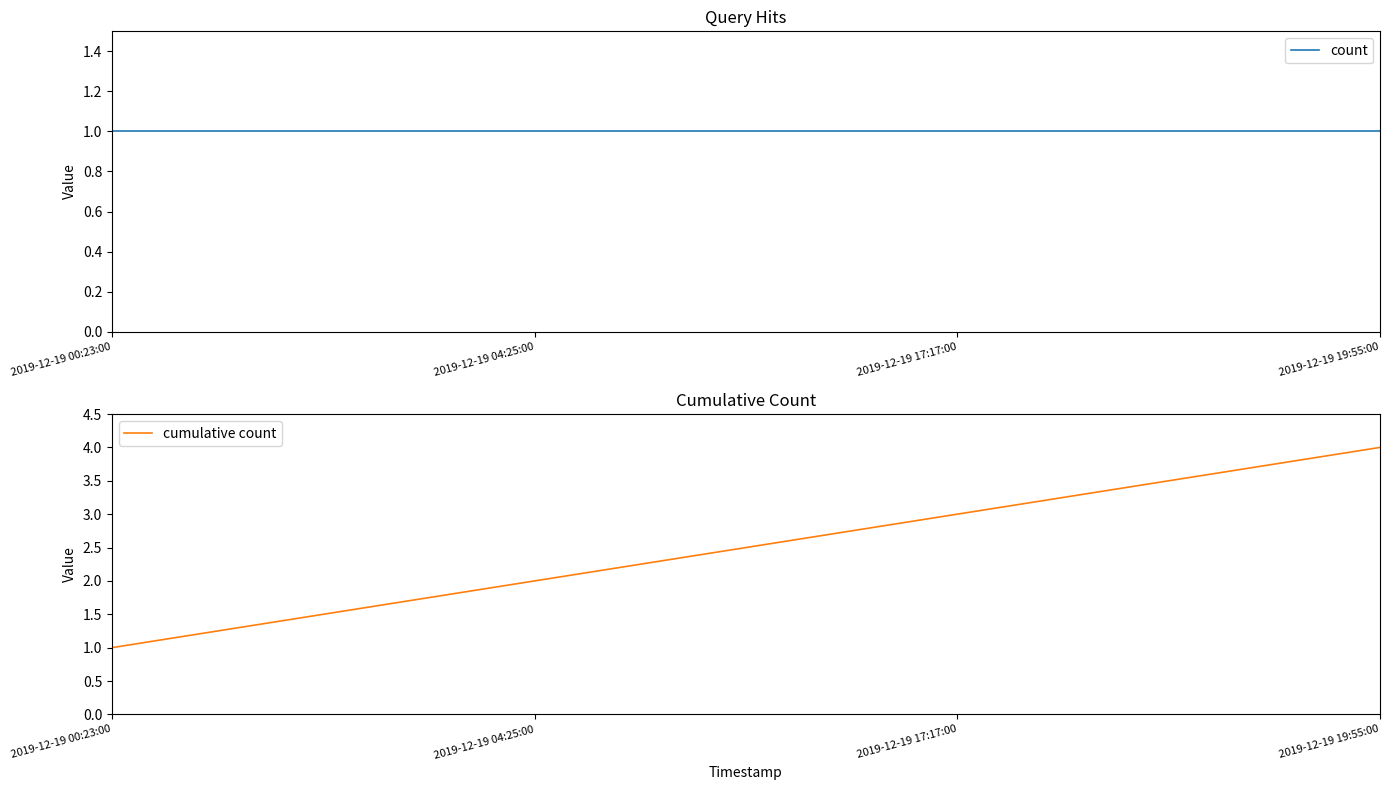

The value of cumulative count at 2019-12-19 19:55:00 is 2. True or false?

False